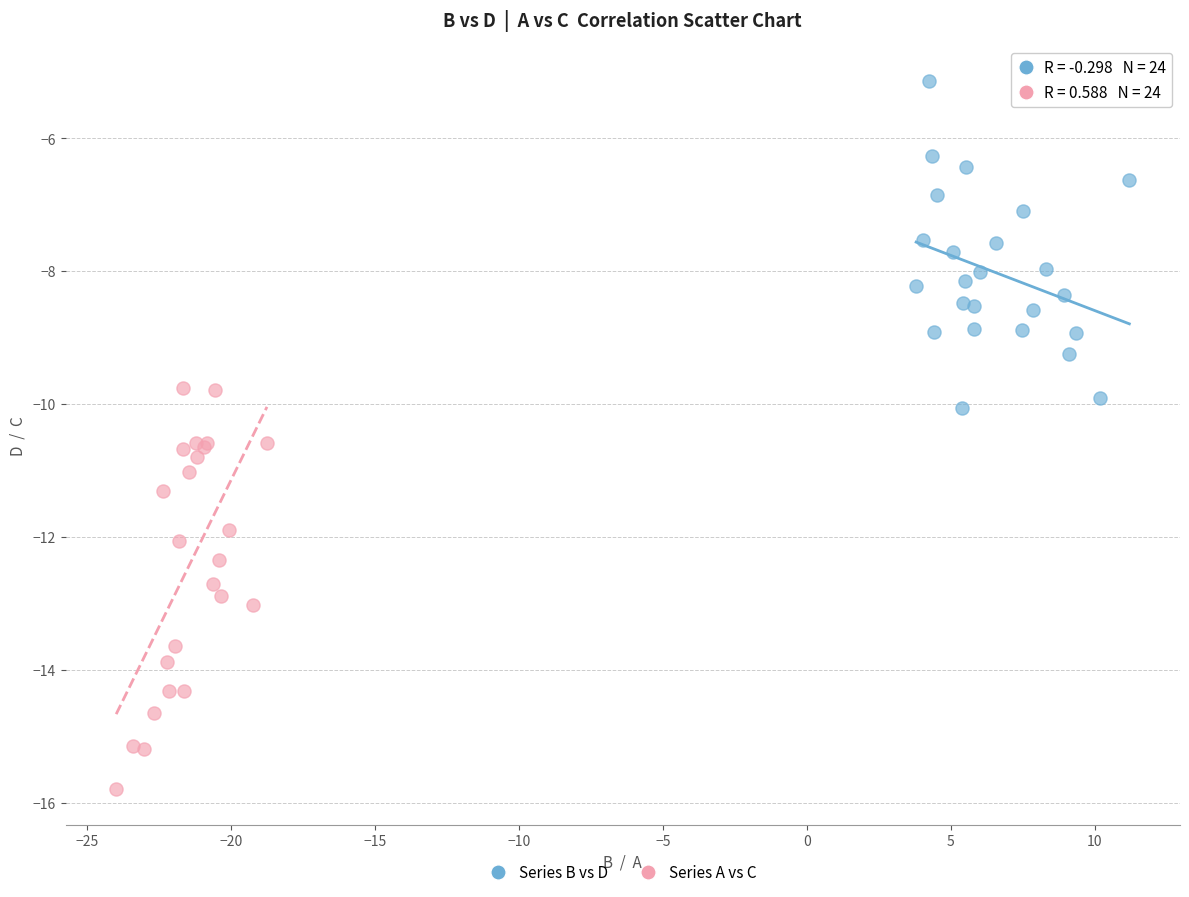

Which series has the widest spread of Y values?

Series A vs C